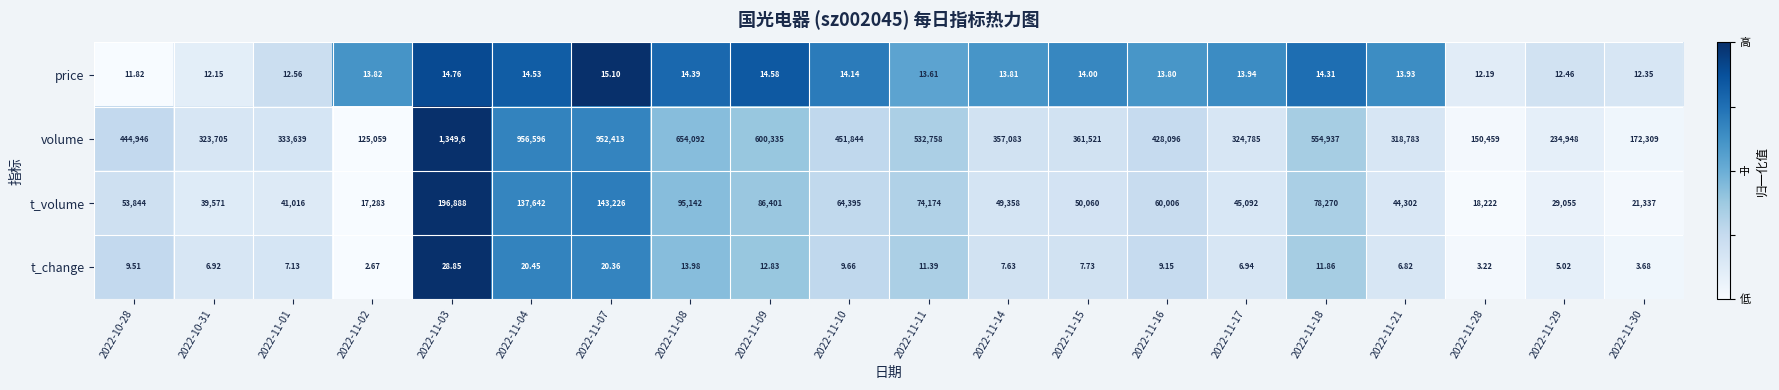

What is the difference between the highest and lowest values at 2022-11-08?

654078.0